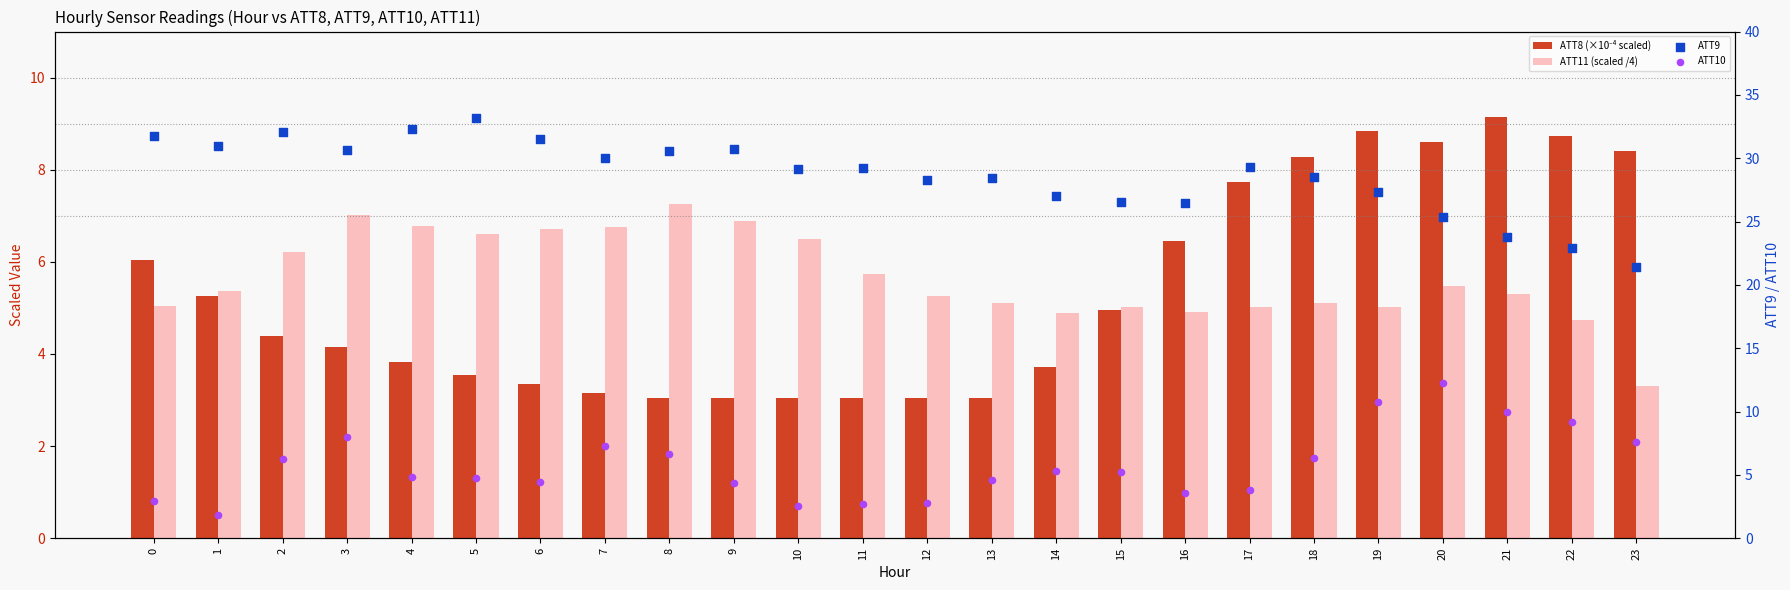

Which series reaches the maximum Y coordinate?

ATT9